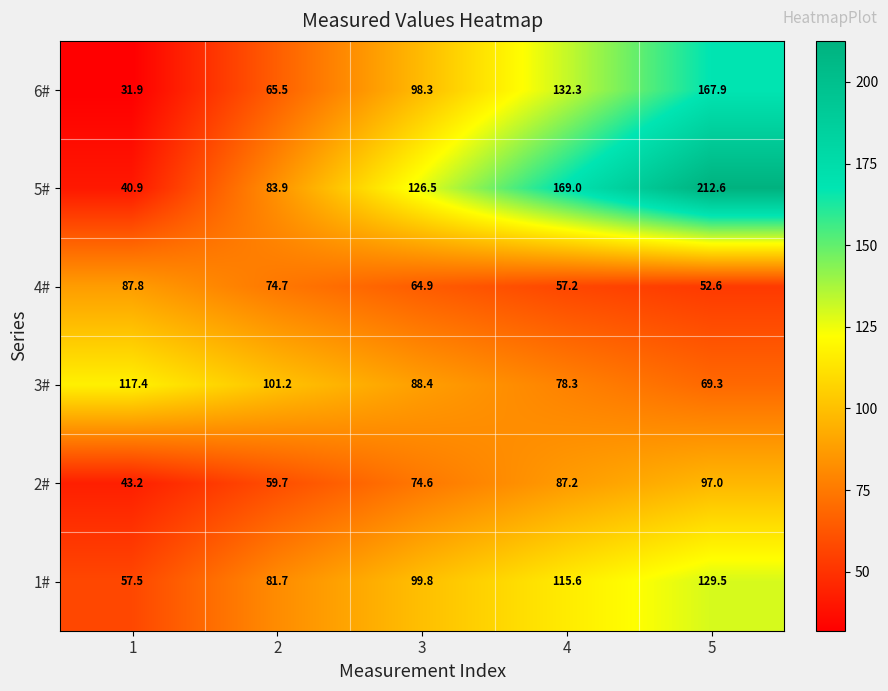

List the series in order of their peak value, lowest first.

4#, 2#, 3#, 1#, 6#, 5#